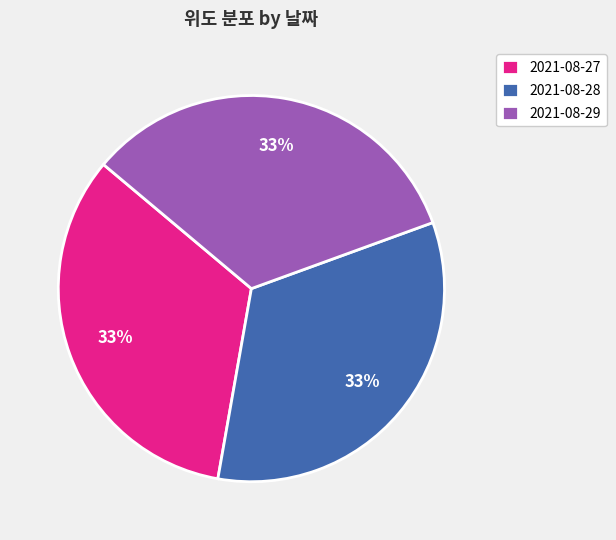

To the nearest percent, what is the average slice percentage?

33%